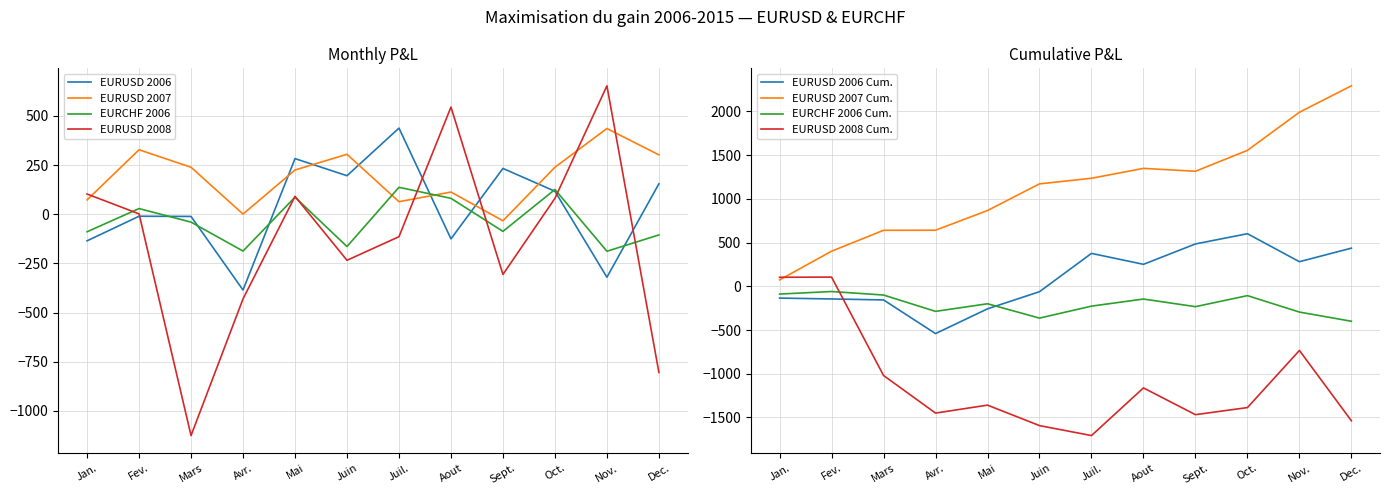

Does the chart have visible grid lines?

Yes